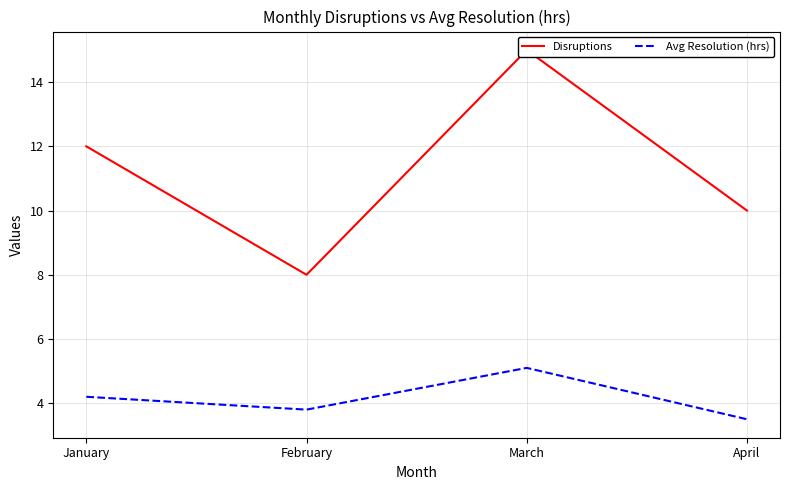

What is the minimum value shown in the chart?

3.5